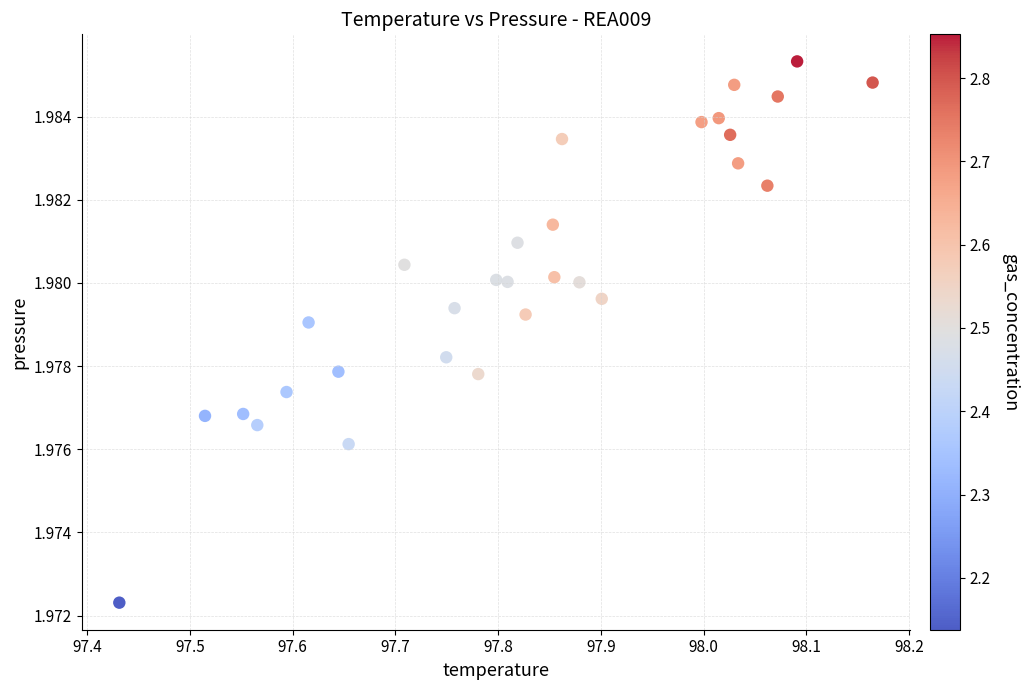

Count the number of points in this scatter plot.

30